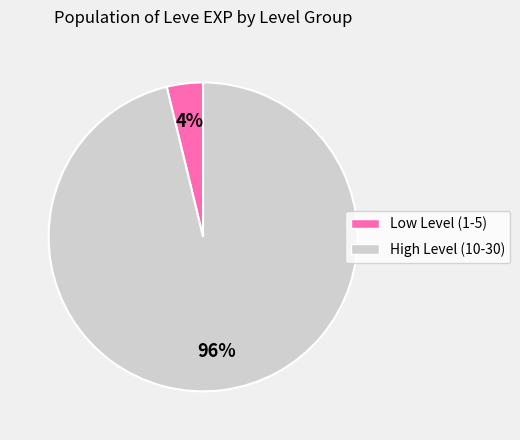

Is there any slice that represents more than half of the pie?

Yes